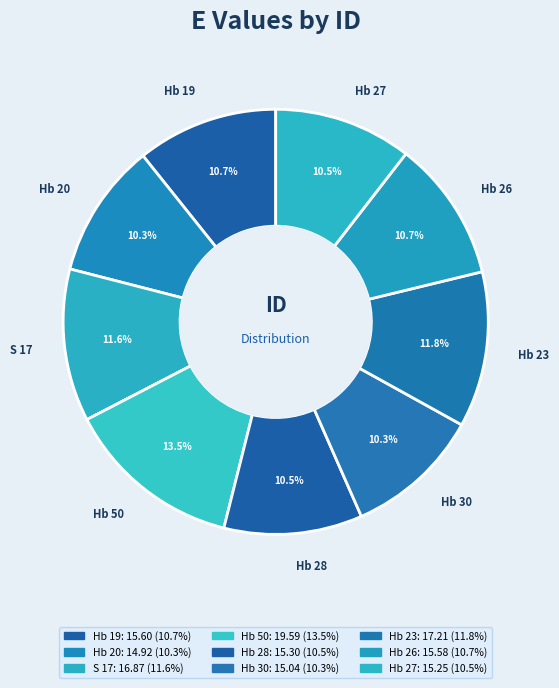

Does Hb 26 represent more than half of the total?

No